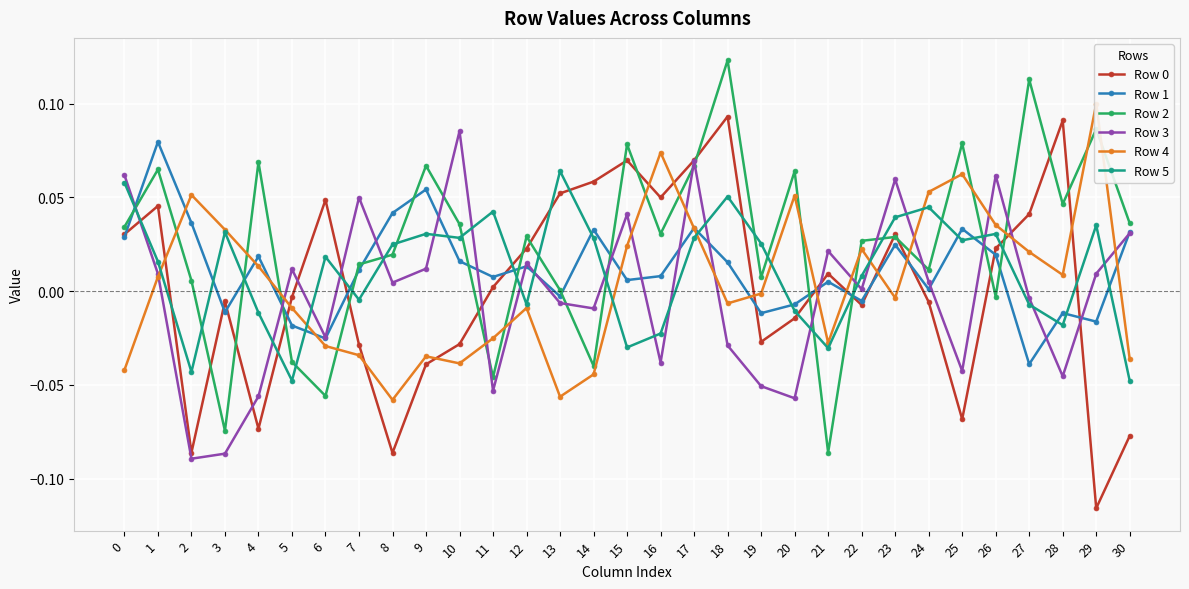

What is the sum of all Row 5 values?

0.4